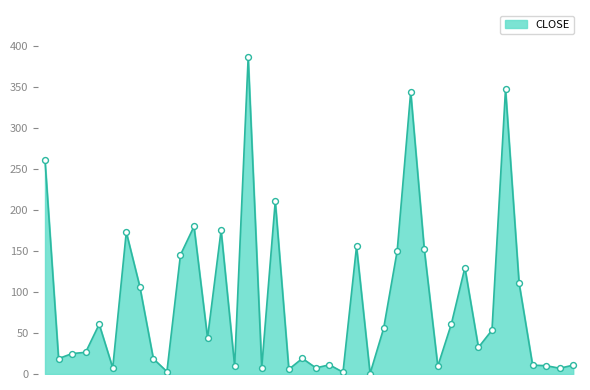

What is the difference between the maximum and minimum values?

385.5